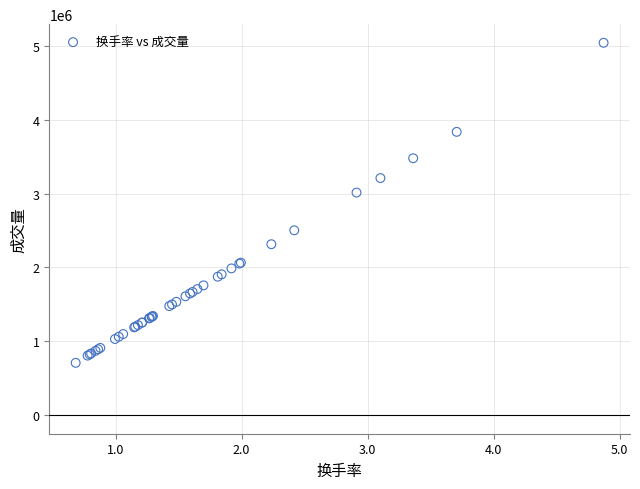

What Y value in the scatter plot is closest to 2875706?

3014295